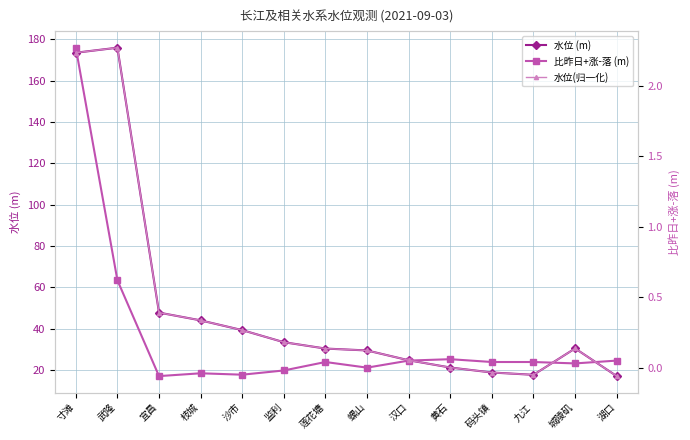

Which category has the highest value in the 水位 (m) series?

武隆